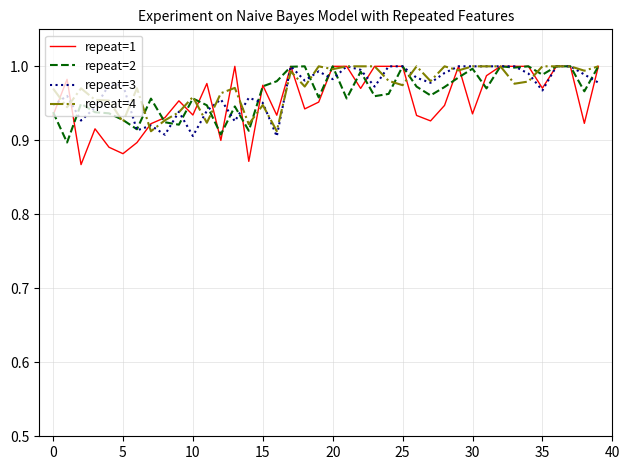

Which series has the widest spread of values?

repeat=1